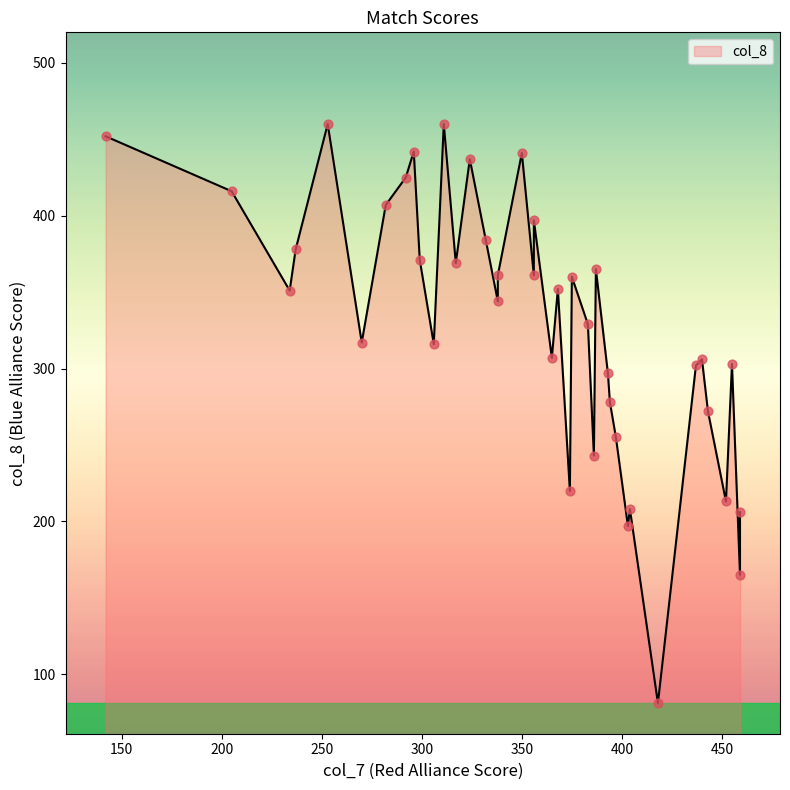

What is the change in value from 452 to 418?

-132